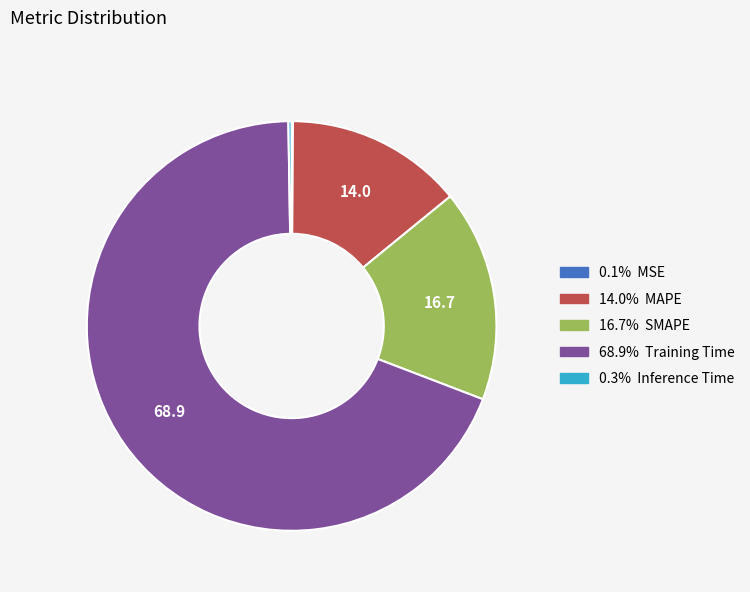

Is there a majority slice in this chart?

Yes